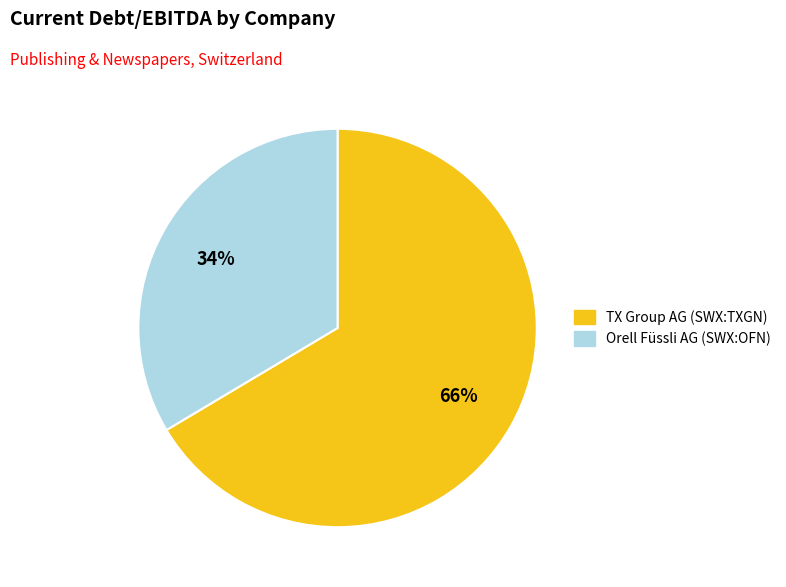

Count the number of slices in the pie.

2